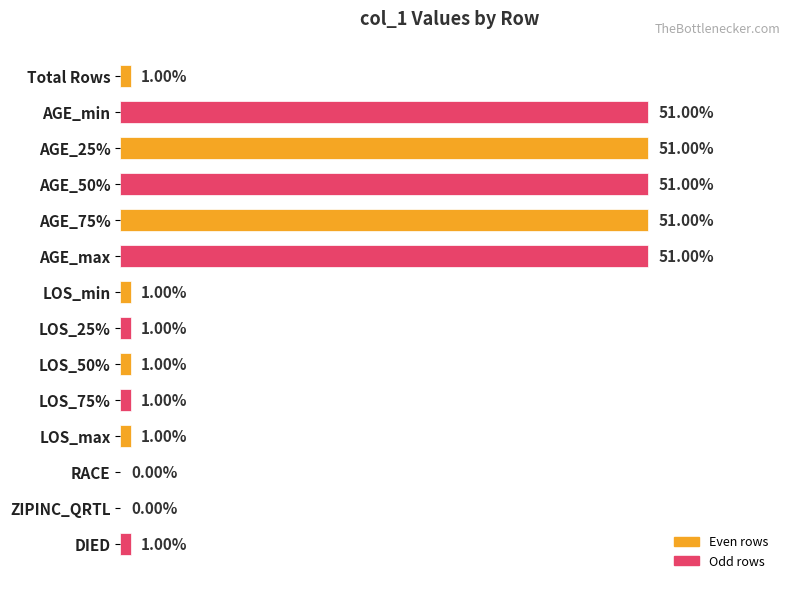

What is the difference between the maximum and minimum values?

51